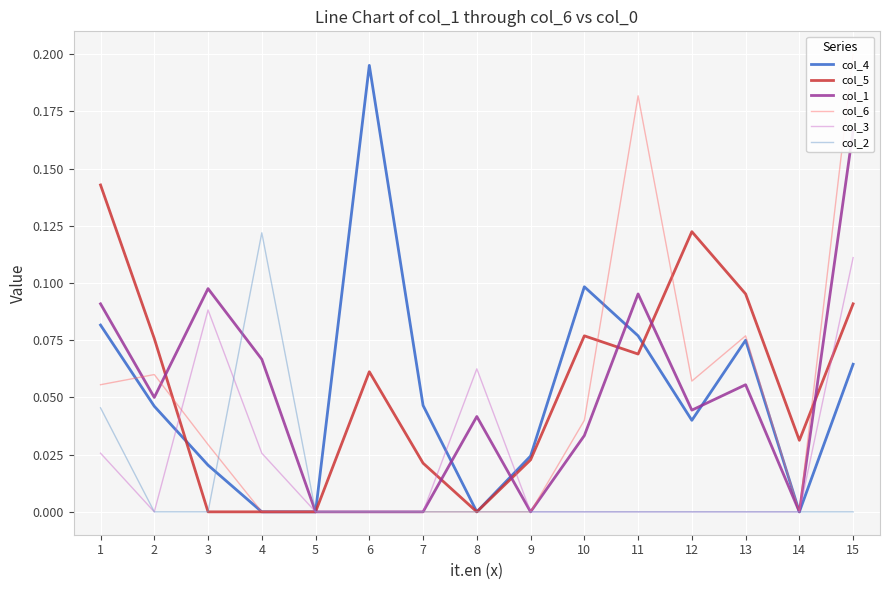

Which label corresponds to the smallest value in the chart?

4